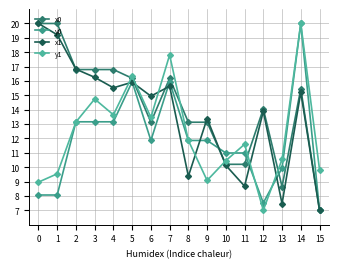

Which series has the widest spread of values?

x0